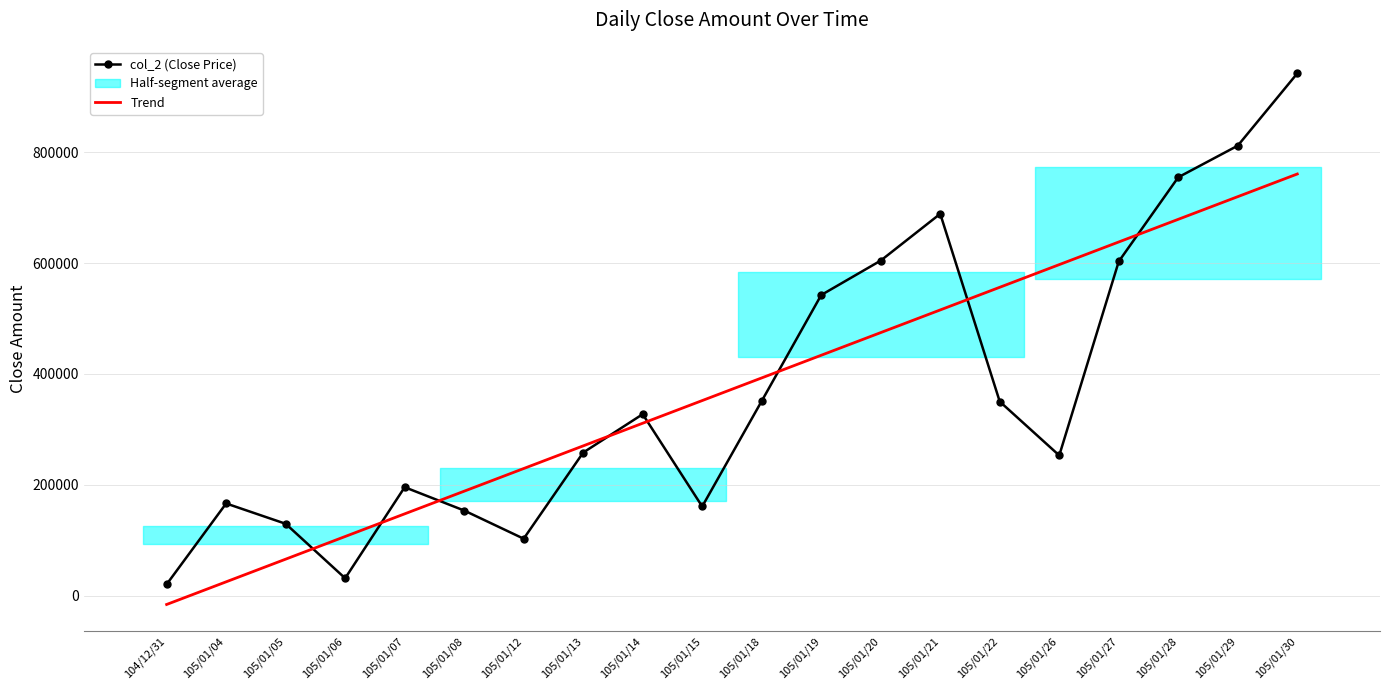

Where do Trend and col_2 (Close Price) first cross each other?

105/01/05 and 105/01/06